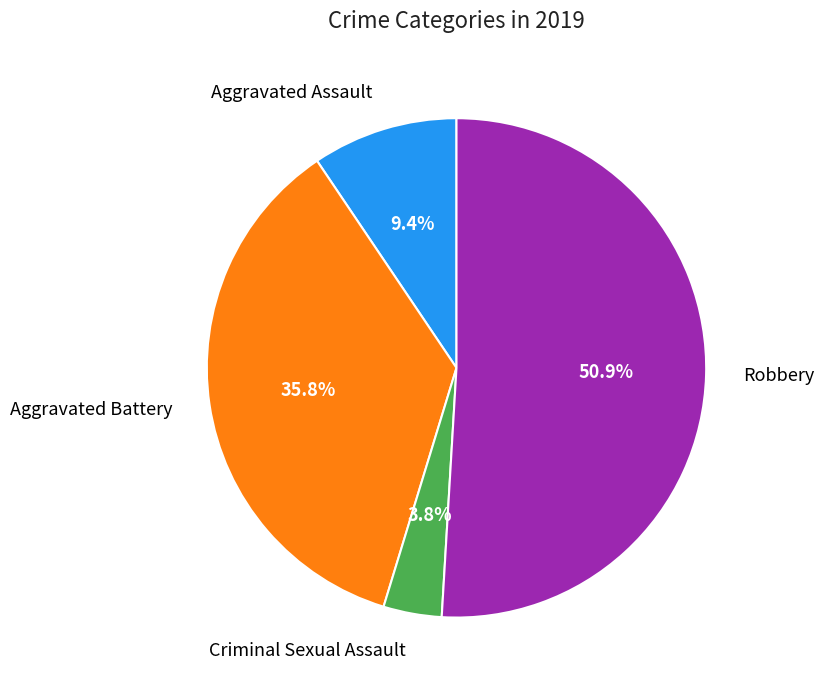

What is the smallest slice in the pie chart?

Criminal Sexual Assault